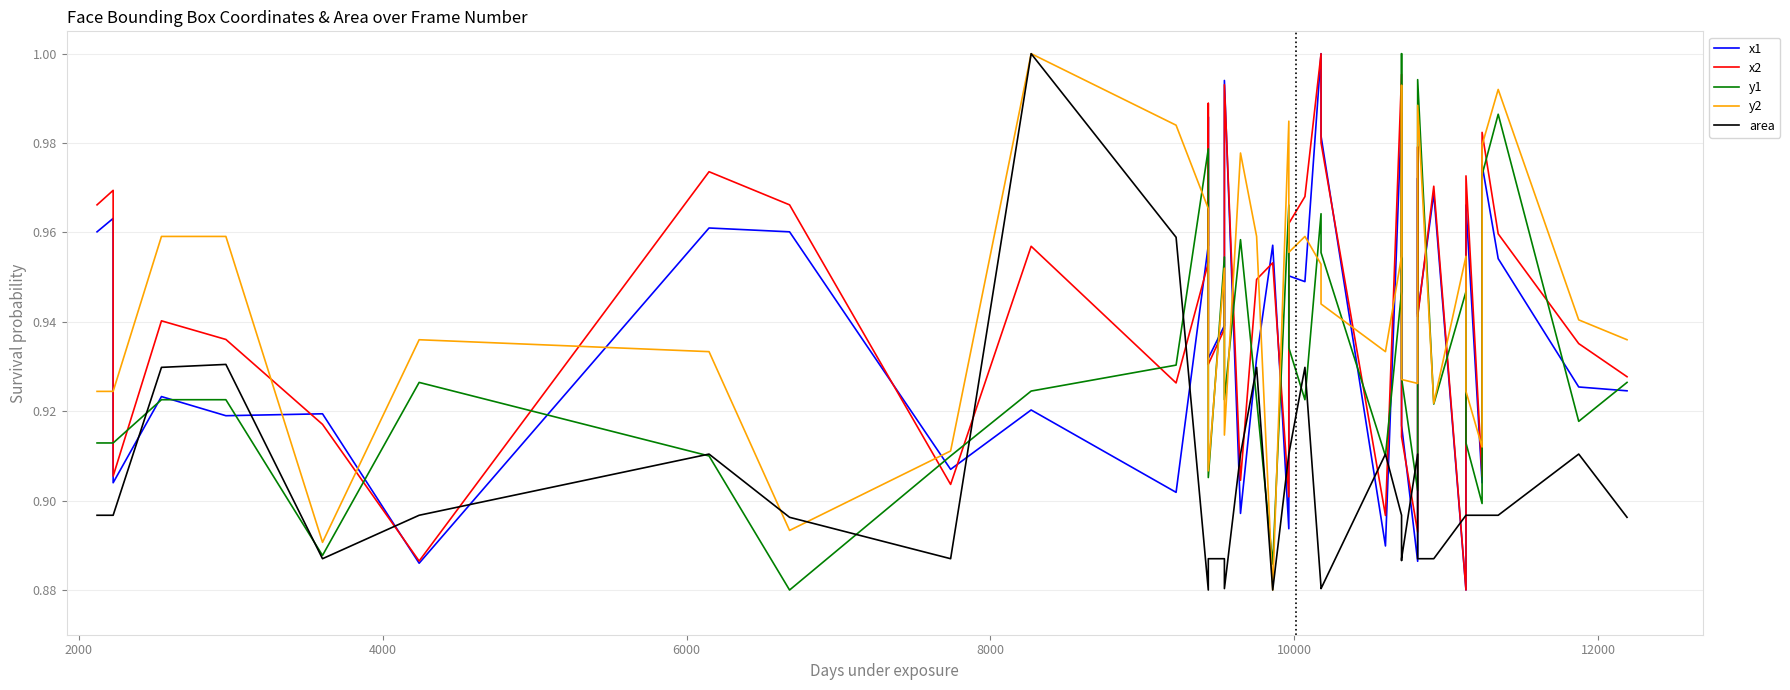

What is the label of the 39th point from the right?

2000